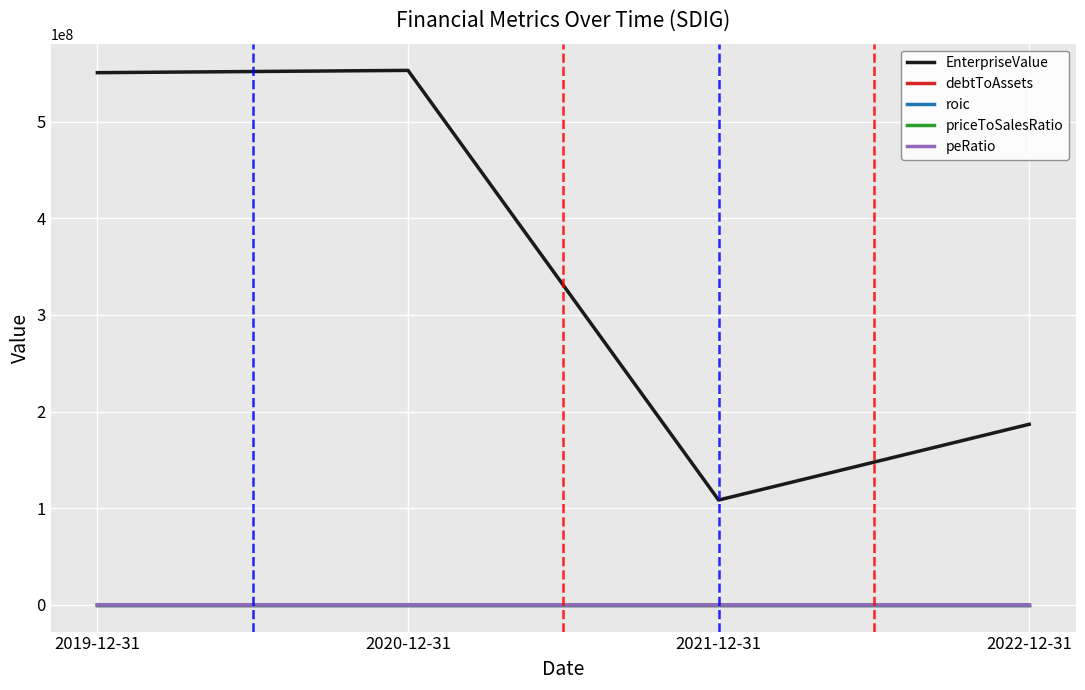

What is the maximum value shown in the chart?

552916586.0